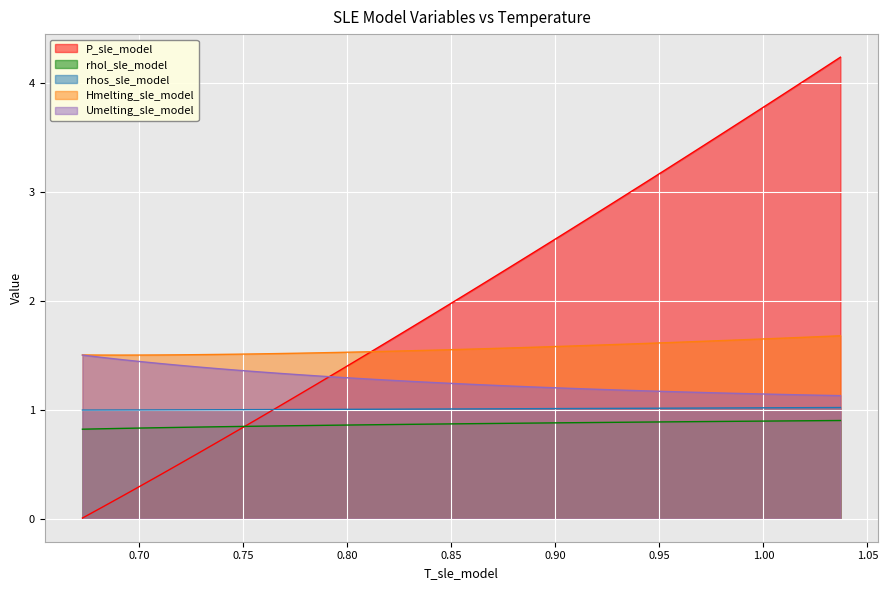

How many values in the P_sle_model series are below 2?

20